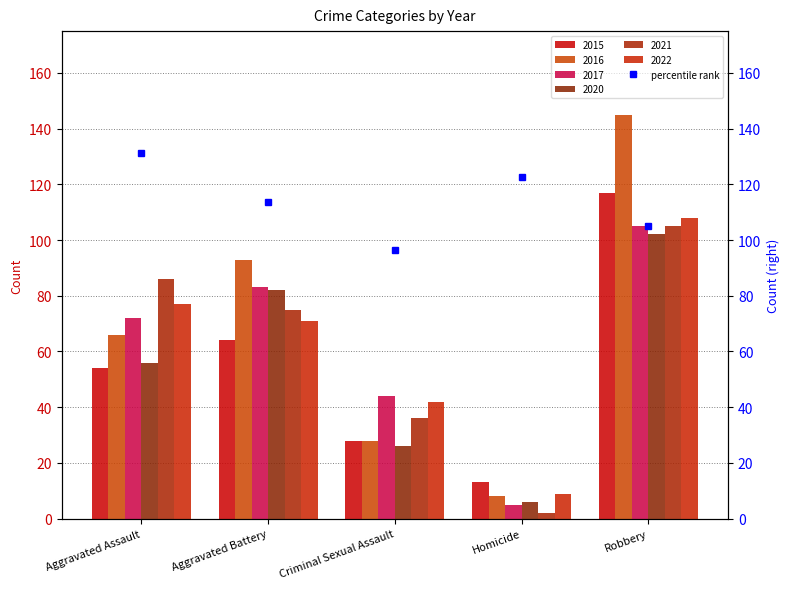

How many groups of bars are there?

5